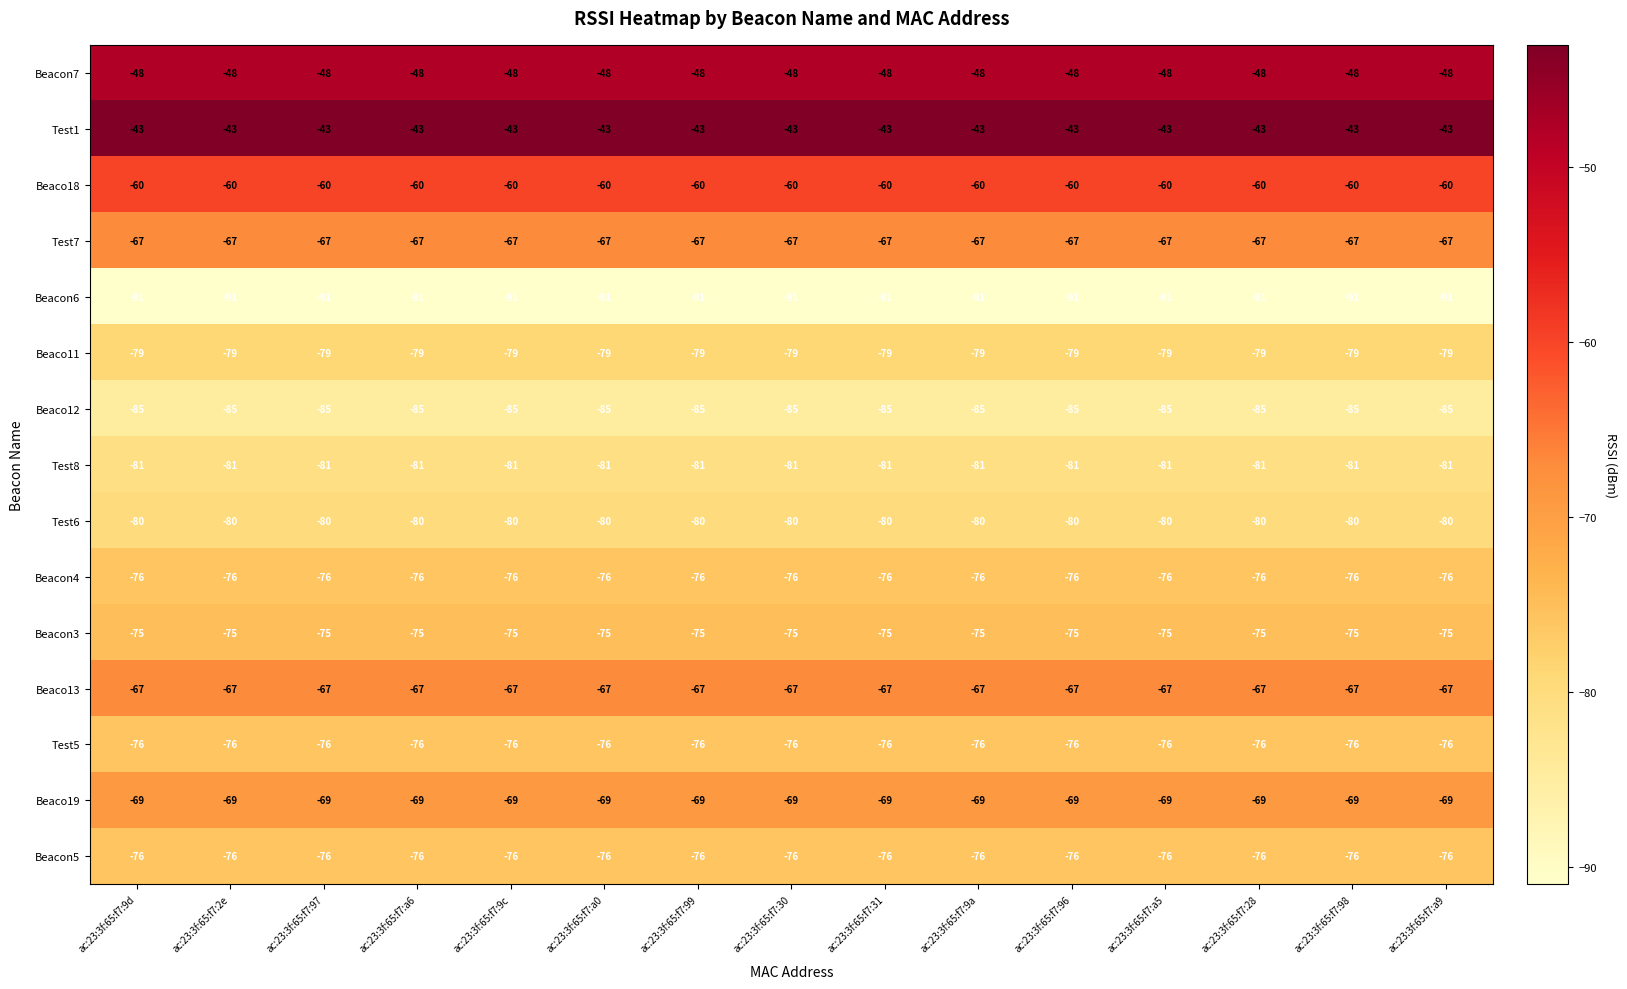

What is the sum of the Test6 values at ac:23:3f:65:f7:28 and ac:23:3f:65:f7:a5?

-160